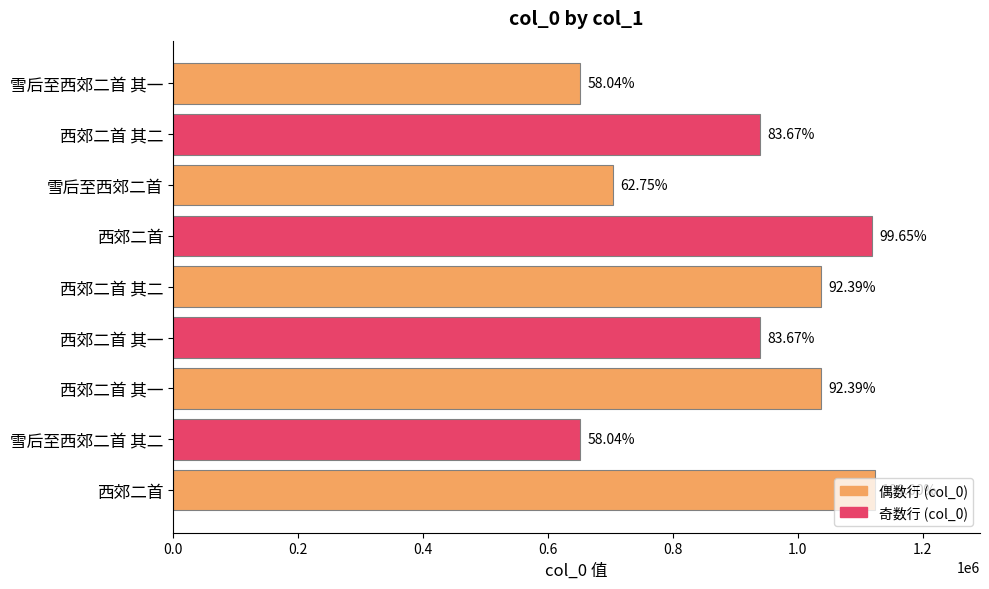

How many bars are there in total?

9